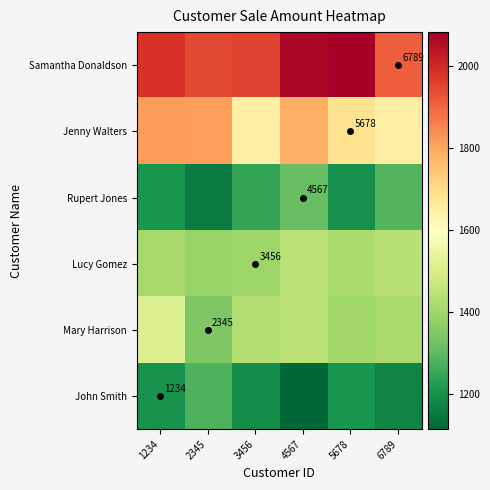

Is it true that John Smith equals 629 at 1234?

False